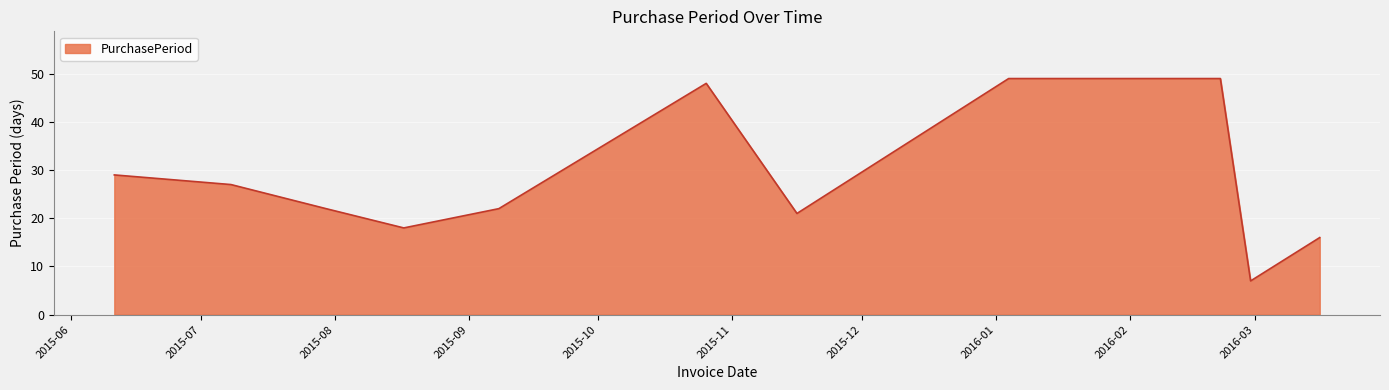

What is the maximum value shown in the chart?

49